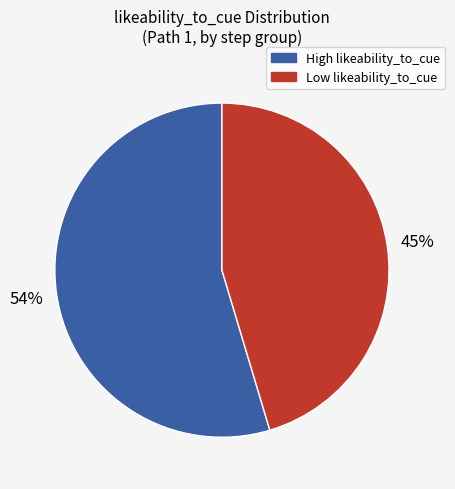

True or false: comète accounts for 22% of the total.

False